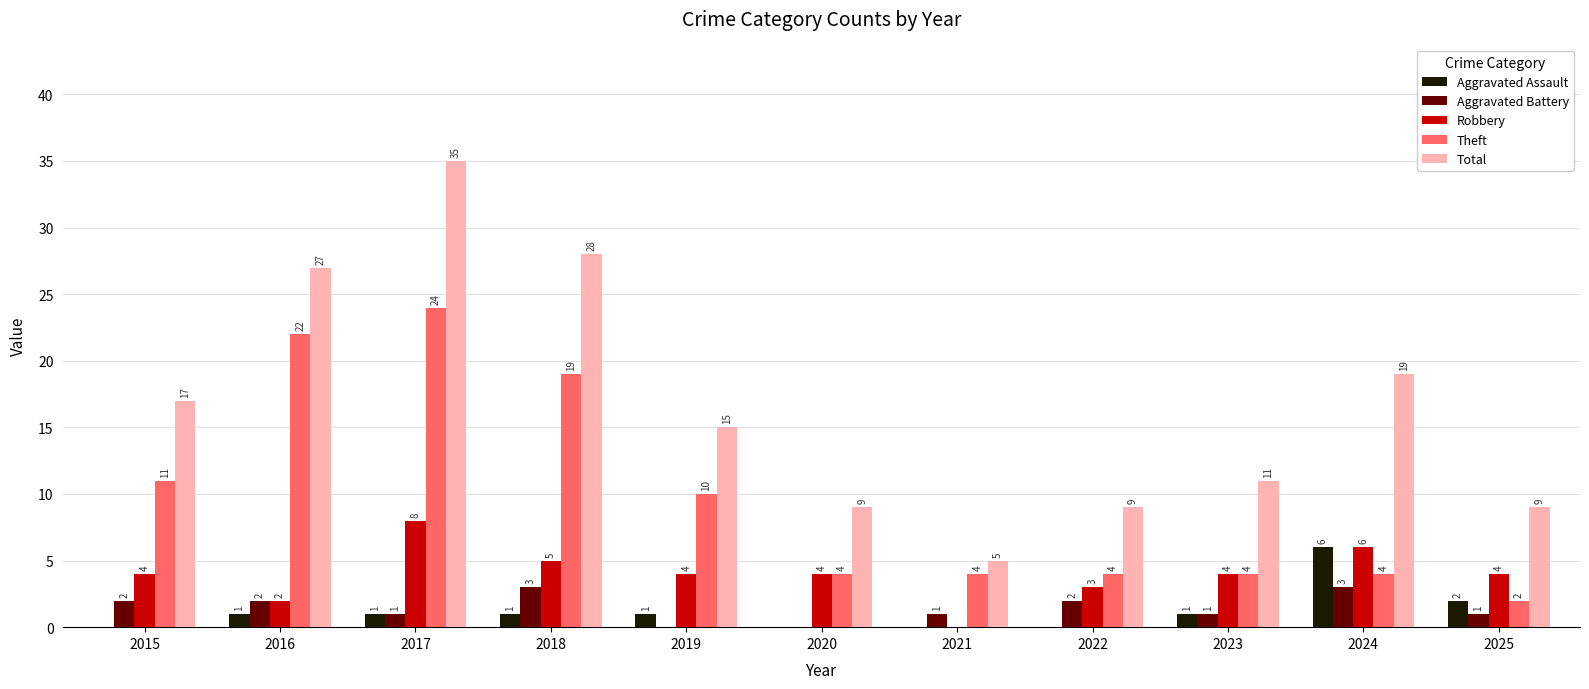

Count the number of categories in the chart.

11